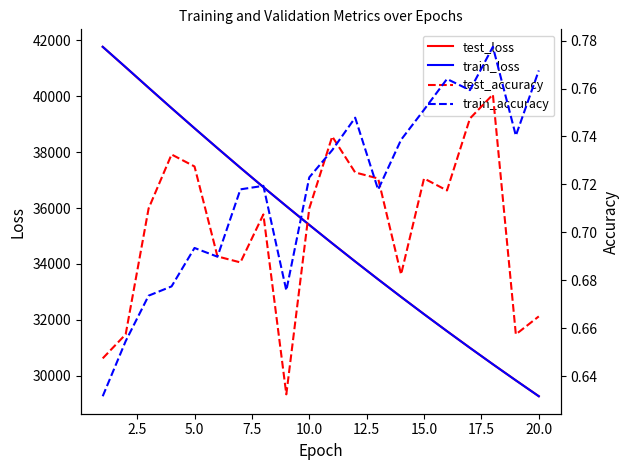

What is the minimum value for test_loss?

29264.0